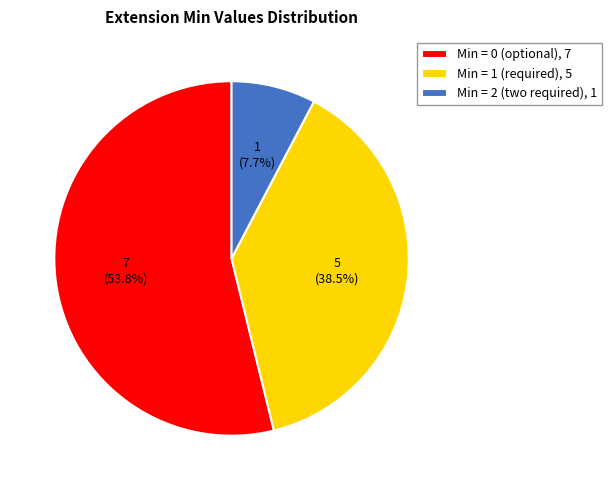

How many segments does this pie chart have?

3